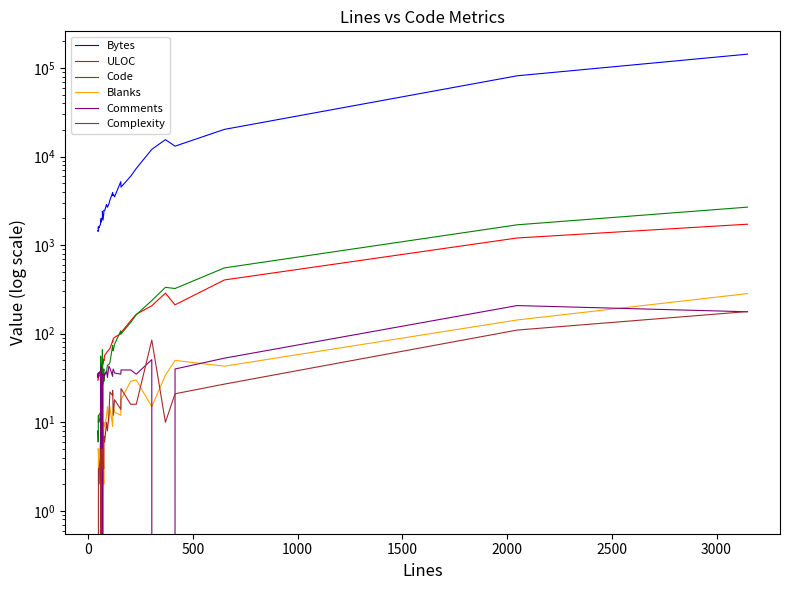

Does the chart display data point markers on the line(s)?

No